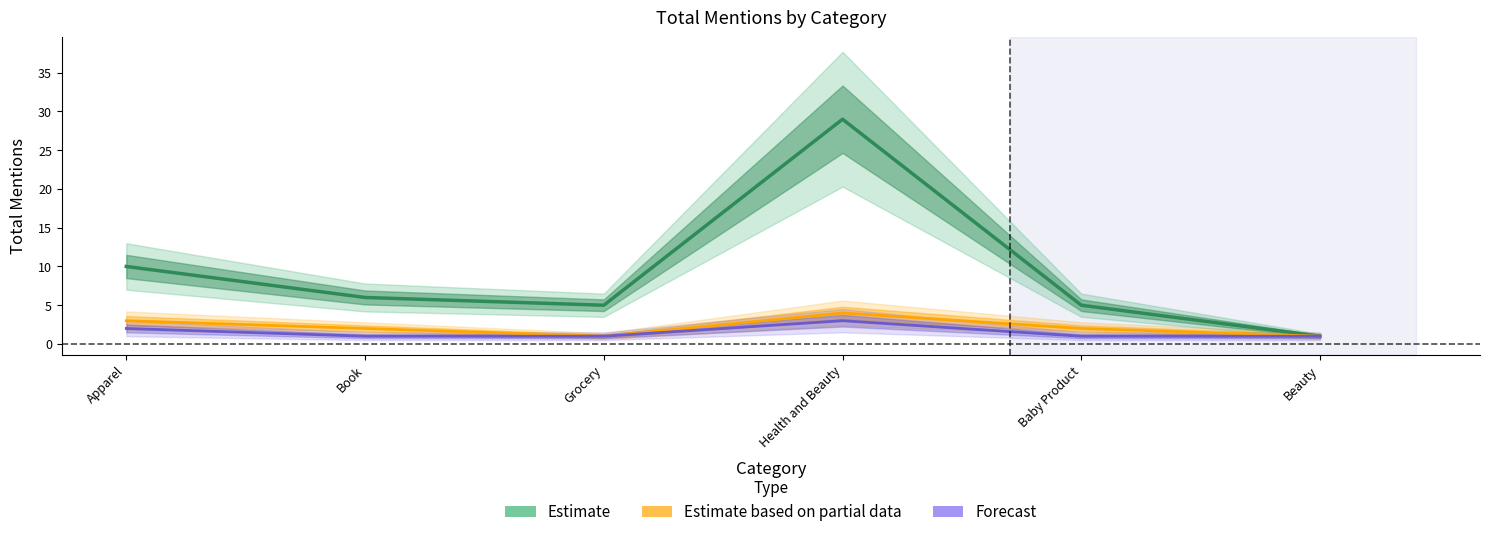

Reading left to right, list all the values displayed in this chart.

Estimate: 10	6	5	29	5	1
Estimate based on partial data: 3	2	1	4	2	1
Forecast: 2	1	1	3	1	1